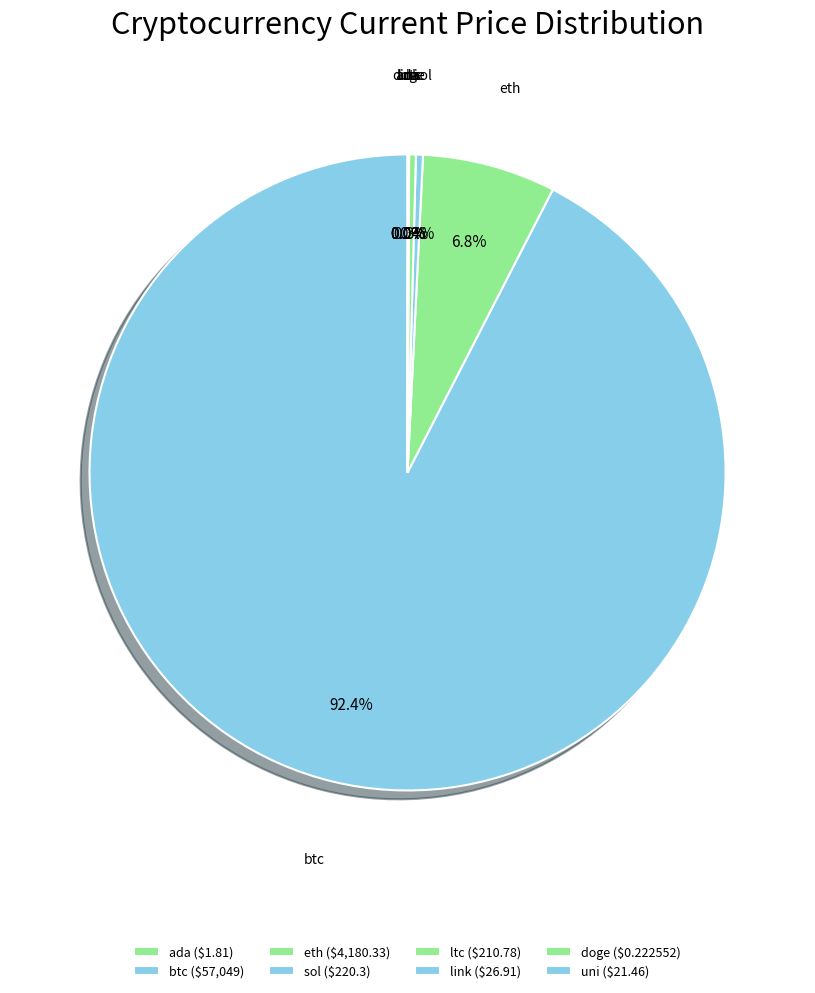

Which category accounts for the majority?

btc